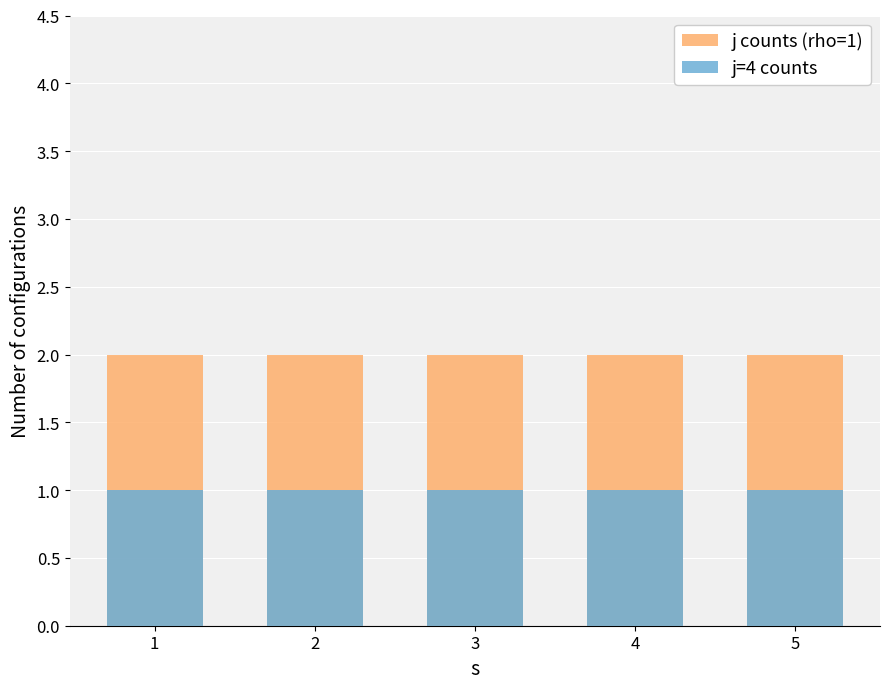

At which label is j counts (rho=1) closest to 2?

1